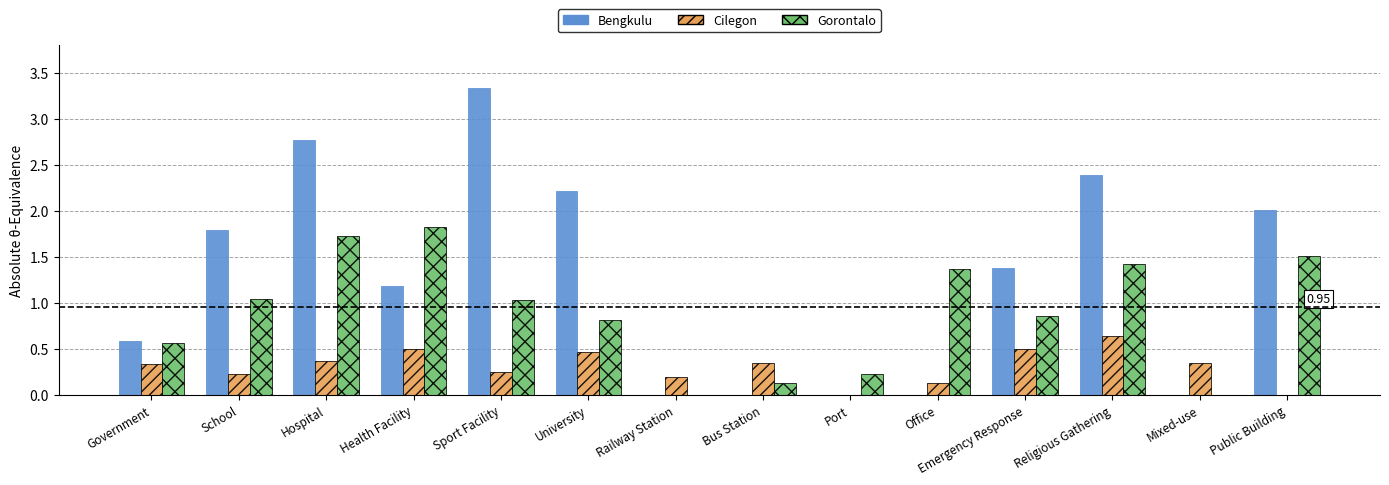

Which series changed the most between Sport Facility and Emergency Response?

Bengkulu